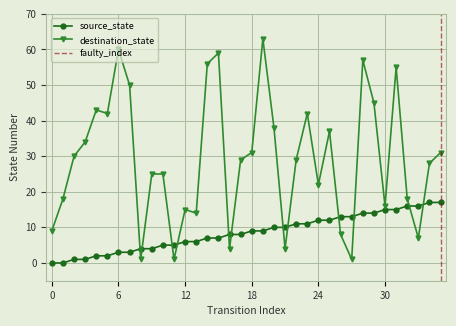

Which series has the largest total across all categories?

destination_state